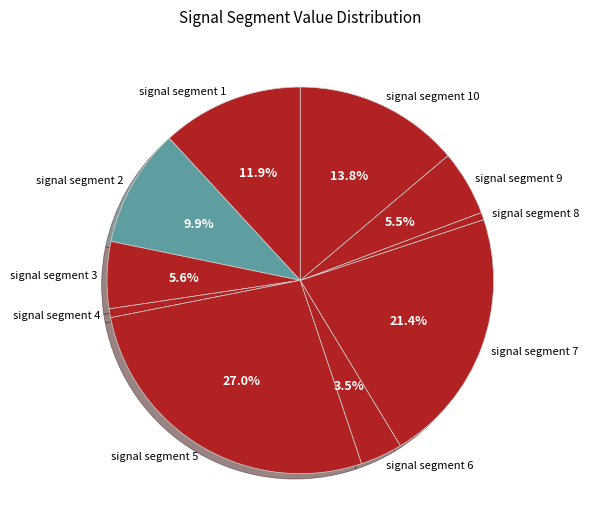

True or false: signal segment 1 accounts for 1% of the total.

False